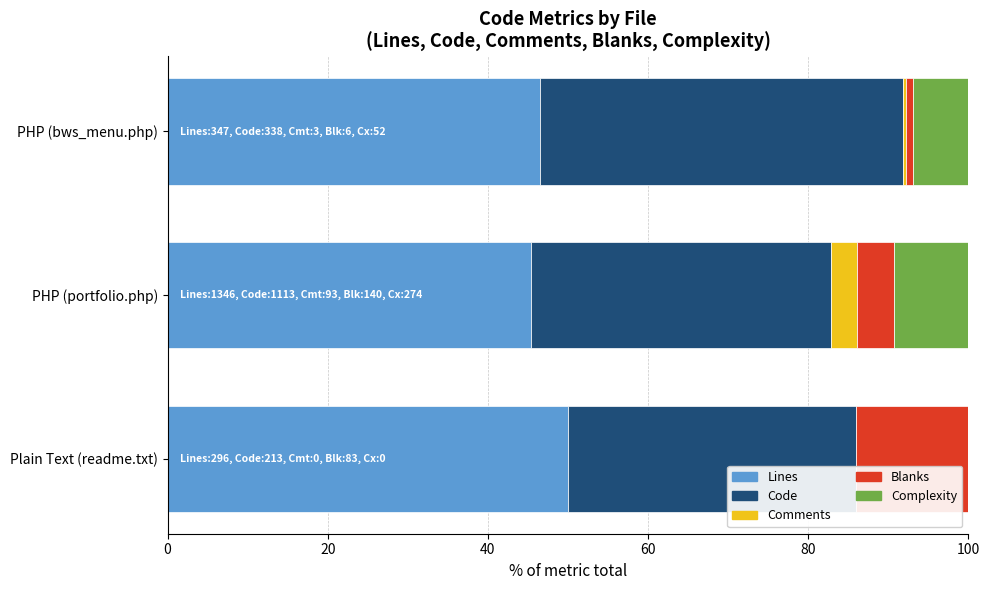

What is the total value across all series at PHP (portfolio.php)?

100.0